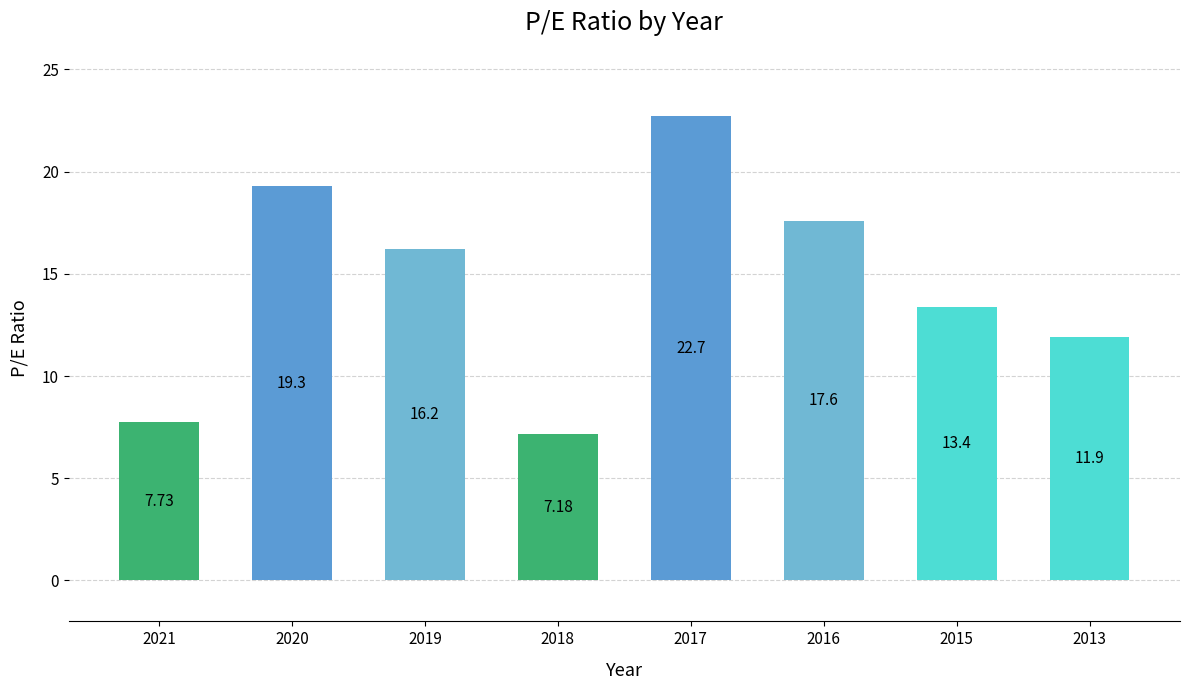

The value at 2016 is 29.9. True or false?

False